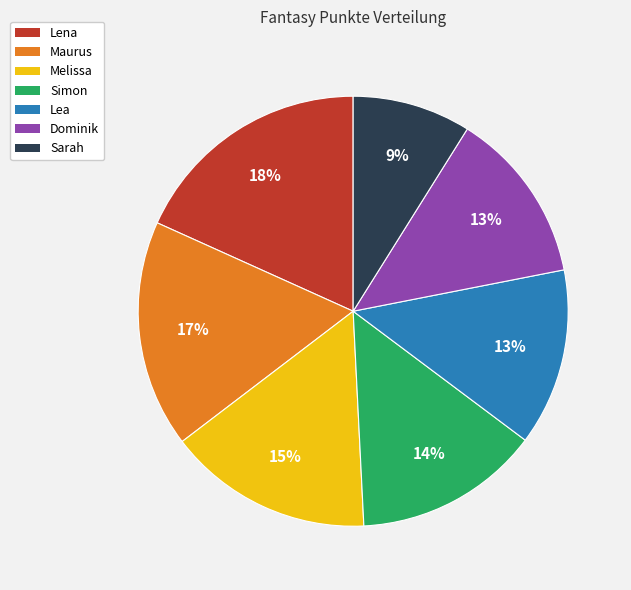

To the nearest percent, what is the difference between the largest and smallest slice percentages?

9%